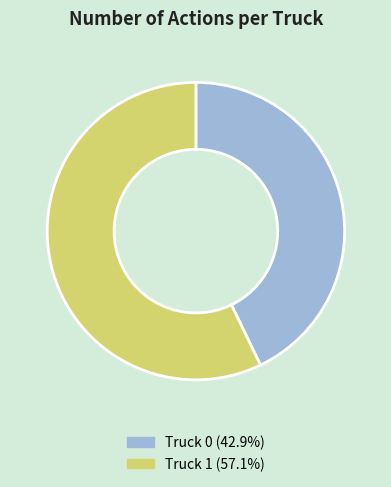

How many slices are in this pie chart?

2